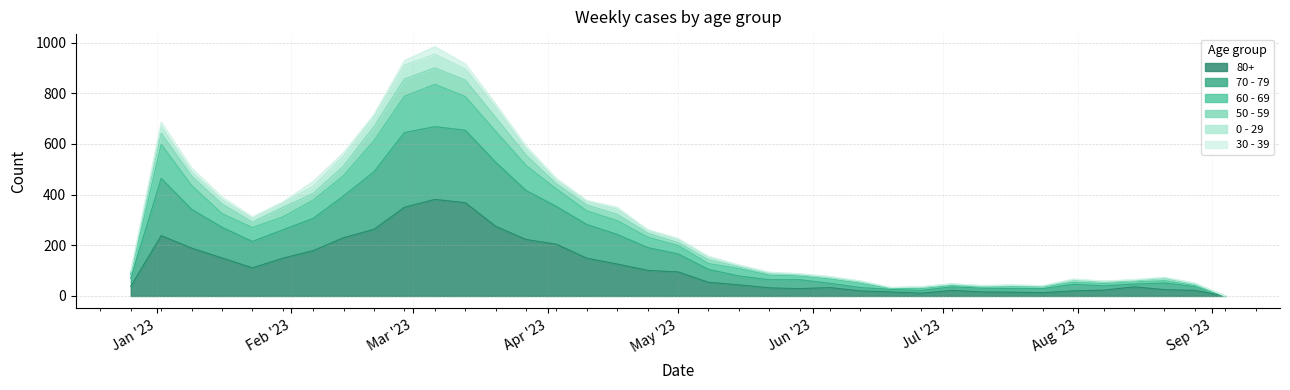

True or false: 50 - 59 and 60 - 69 intersect in this chart.

False